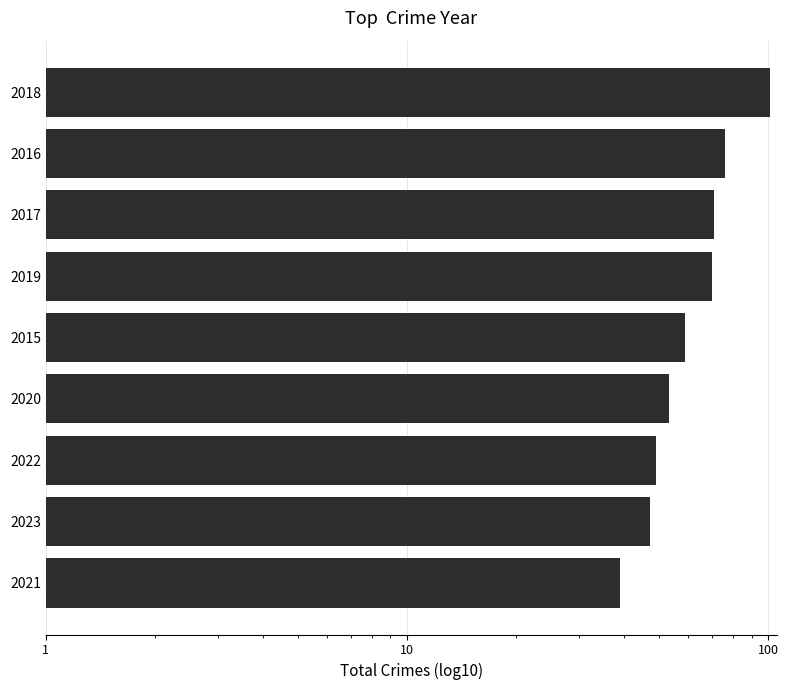

Are the bars horizontal?

Yes